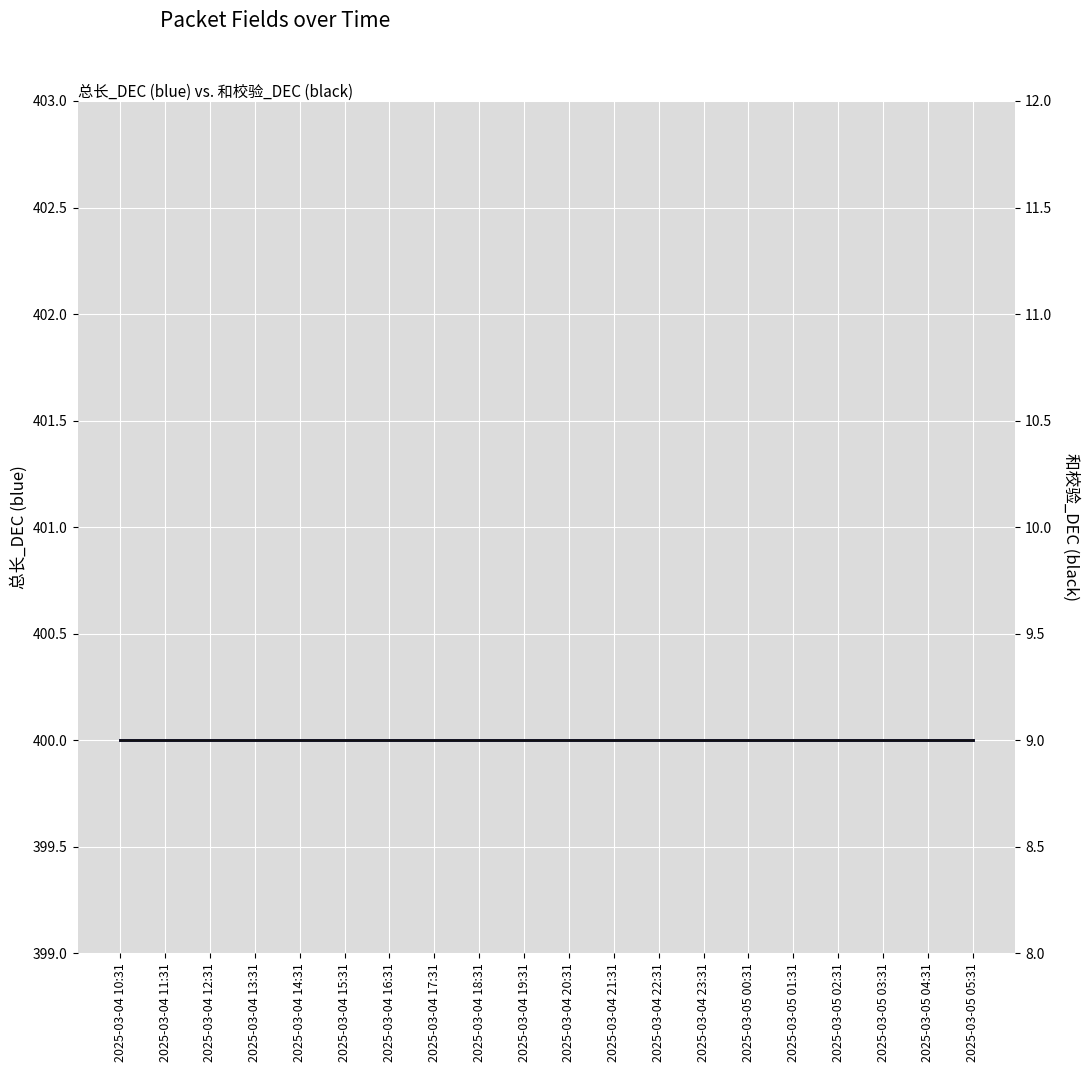

True or false: 总长_DEC and 和校验_DEC intersect in this chart.

False